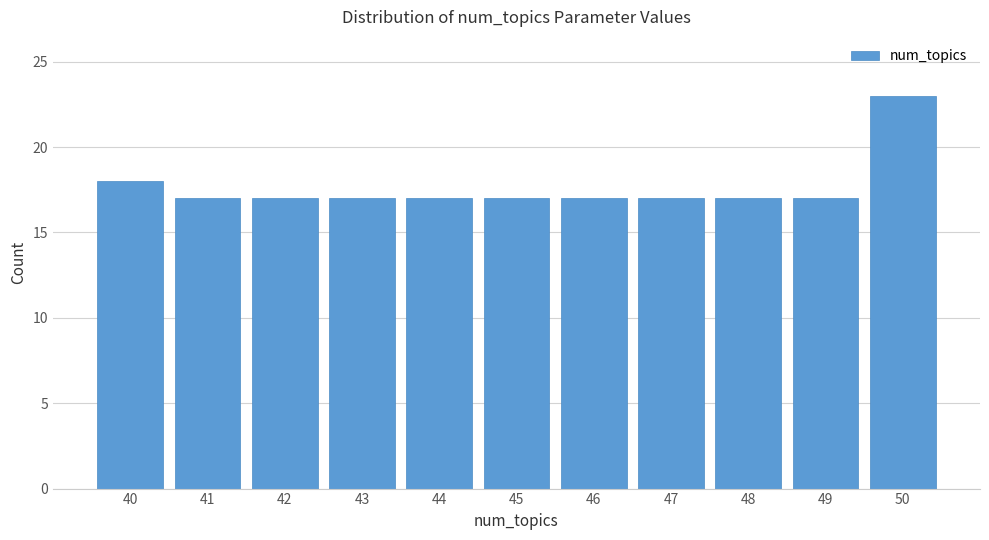

Reading left to right, list every bar in this chart as the range it spans on the x-axis followed by its height. The values are not printed on the chart, so give them approximately, as read against the axis.

39.5 to 40.5: 18
40.5 to 41.5: 17
41.5 to 42.5: 17
42.5 to 43.5: 17
43.5 to 44.5: 17
44.5 to 45.5: 17
45.5 to 46.5: 17
46.5 to 47.5: 17
47.5 to 48.5: 17
48.5 to 49.5: 17
49.5 to 50.5: 23